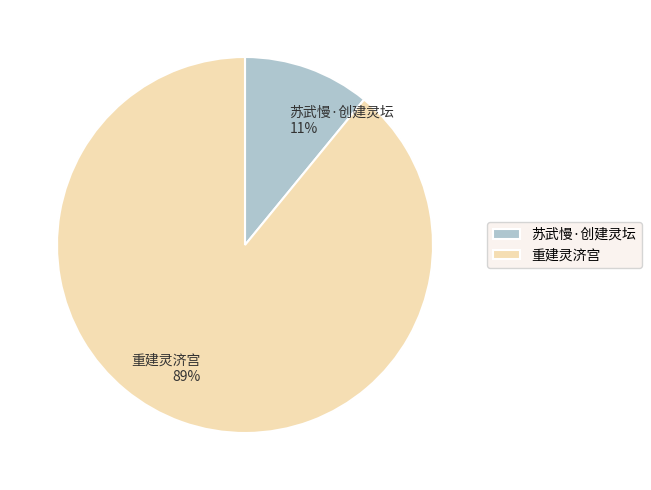

Which slice represents more than half of the pie?

重建灵济宫